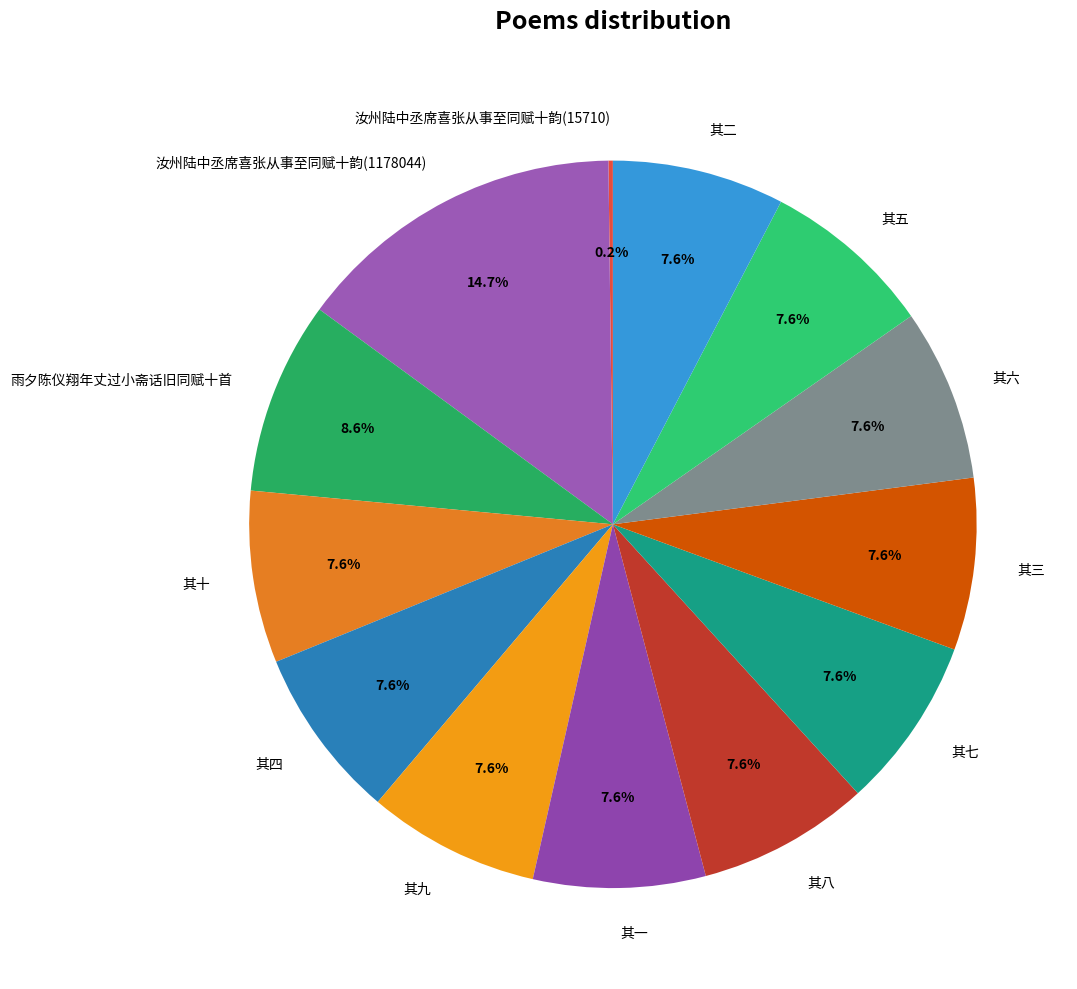

What percentage do 其十 and 其三 together represent?

15.3%